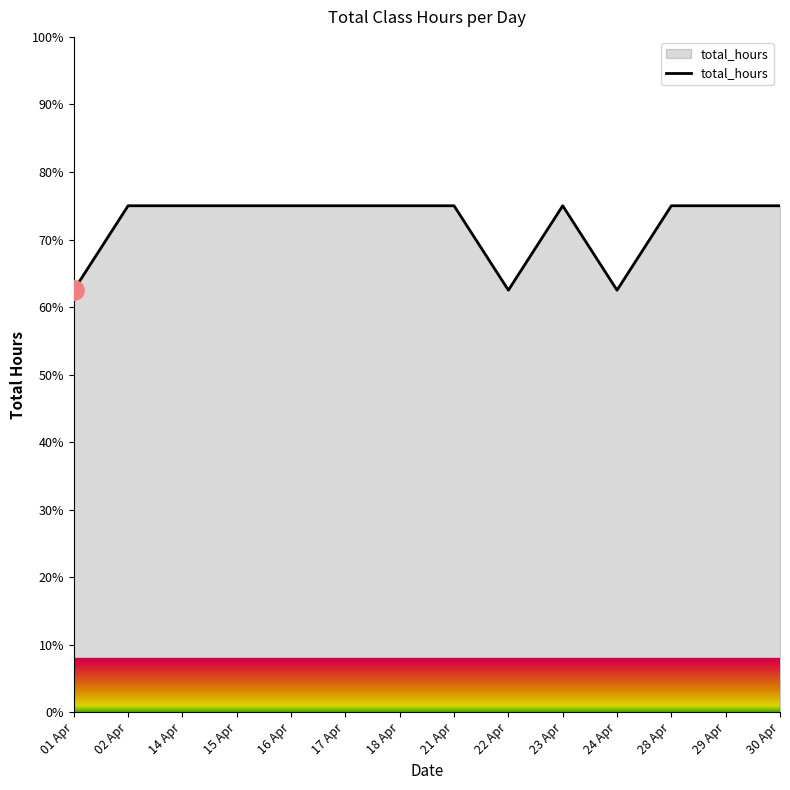

Reading left to right, what are all the values shown in this chart?

01 Apr=62.5	02 Apr=75.0	14 Apr=75.0	15 Apr=75.0	16 Apr=75.0	17 Apr=75.0	18 Apr=75.0	21 Apr=75.0	22 Apr=62.5	23 Apr=75.0	24 Apr=62.5	28 Apr=75.0	29 Apr=75.0	30 Apr=75.0